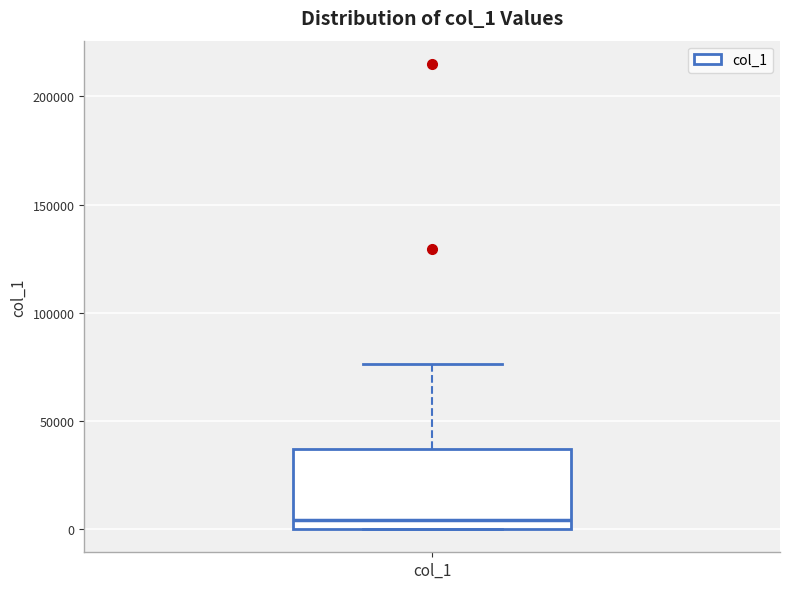

Transcribe this box plot: give where the median line is, the range the box spans, and where the two whiskers end, as read against the y-axis. The values are not printed on the chart, so give them approximately, as read against the axis.

median 5000, box 0 to 35000, whiskers 0 to 75000